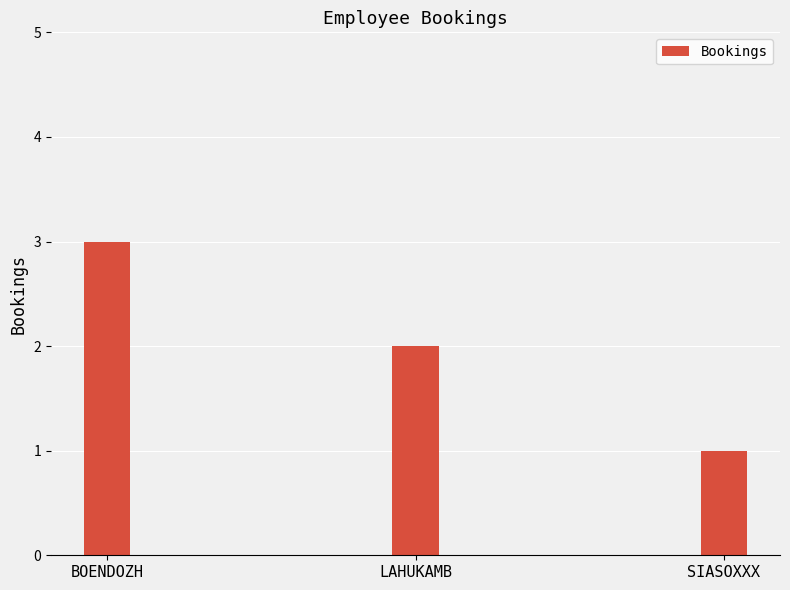

Is it true that the value at BOENDOZH is 5?

False